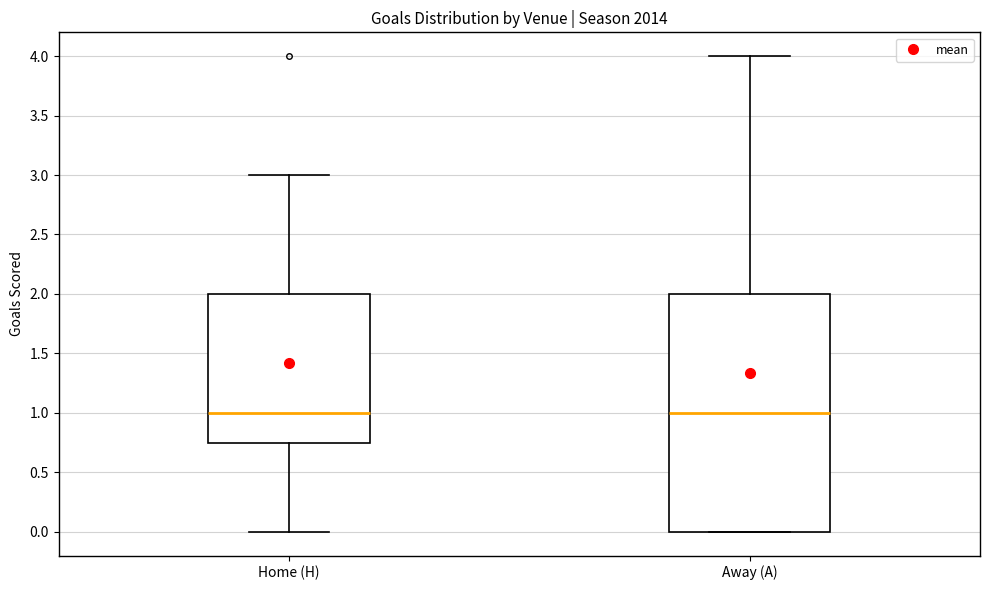

Reading left to right, transcribe this box plot: for each box, give where its median line is, the range the box spans, and where its two whiskers end, as read against the y-axis. The values are not printed on the chart, so give them approximately, as read against the axis.

Home (H): median 1.00, box 0.75 to 2.00, whiskers 0.00 to 3.00
Away (A): median 1.00, box 0.00 to 2.00, whiskers 0.00 to 4.00